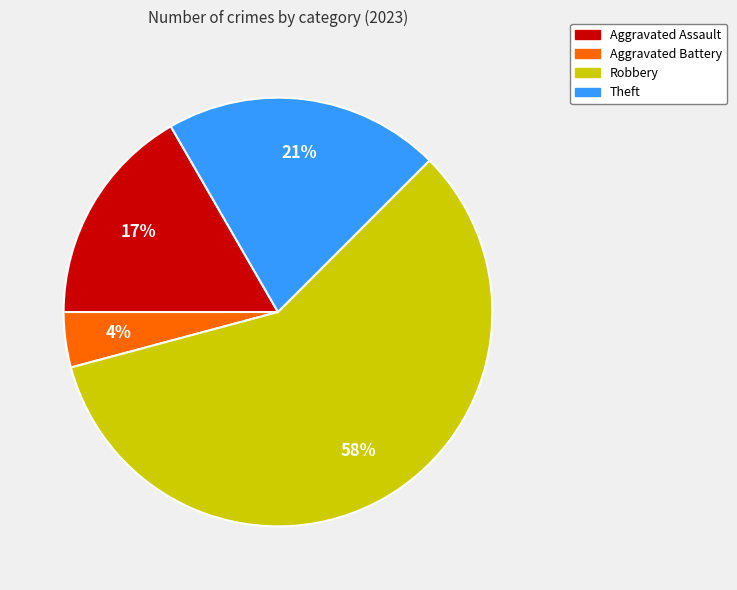

Combined, do Theft and Robbery account for over 50%?

Yes